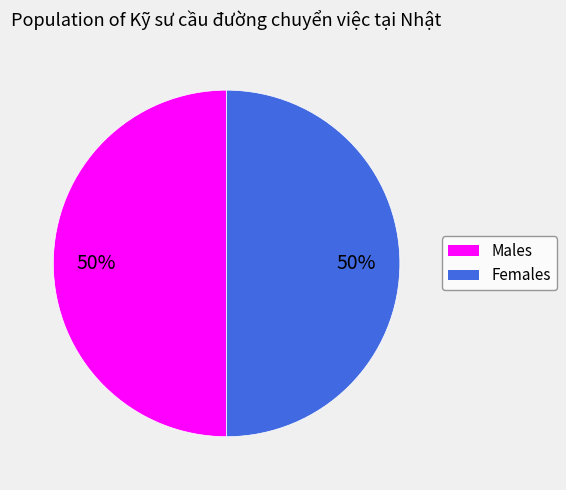

To the nearest percent, what is the average slice percentage?

50%